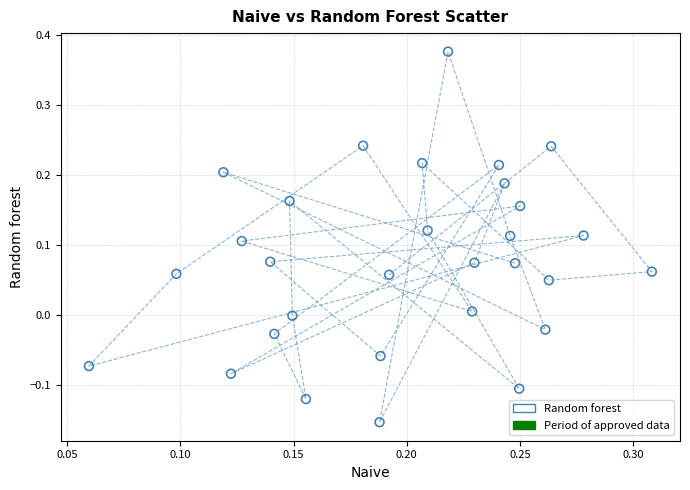

What is the range of Y values (max minus min)?

0.5